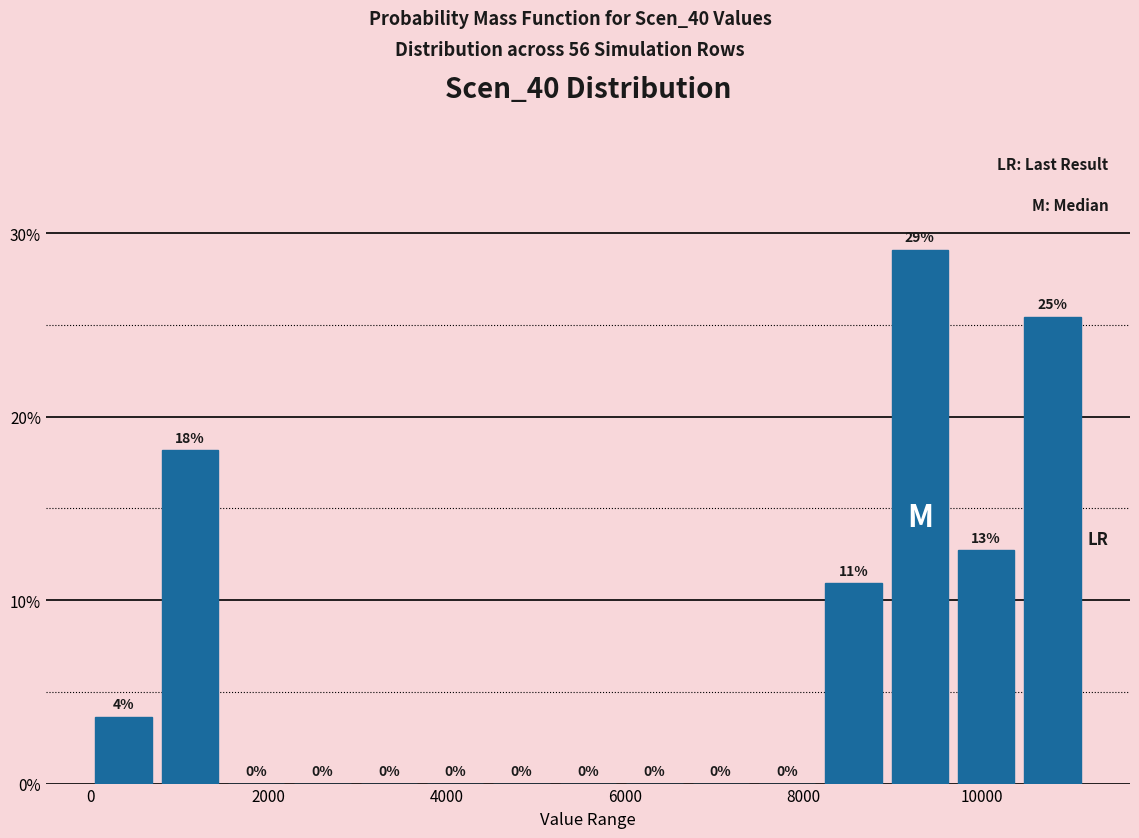

Read against the x-axis, roughly where is the centre of the tallest bar?

9400